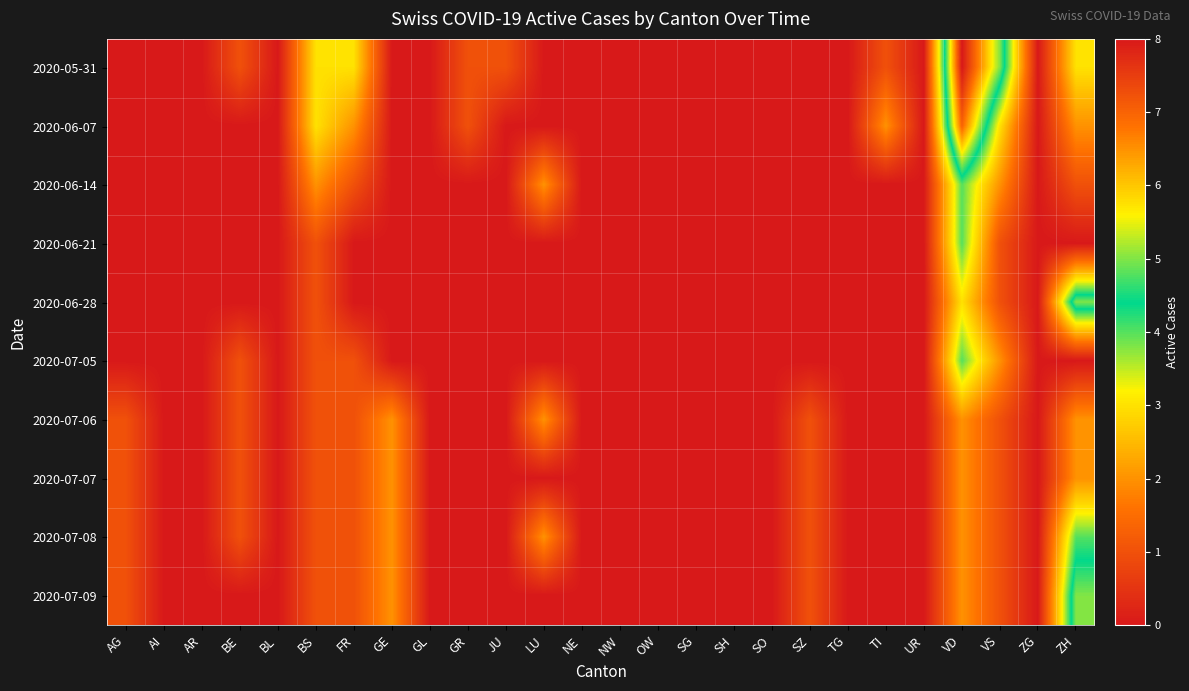

Reading left to right, list all the values displayed in this chart.

2020-05-31: AG=0	AI=0	AR=0	BE=1	BL=0	BS=3	FR=3	GE=0	GL=0	GR=1	JU=1	LU=0	NE=0	NW=0	OW=0	SG=0	SH=0	SO=0	SZ=0	TG=0	TI=1	UR=0	VD=8	VS=5	ZG=0	ZH=3
2020-06-07: AG=0	AI=0	AR=0	BE=0	BL=0	BS=3	FR=2	GE=0	GL=0	GR=1	JU=0	LU=0	NE=0	NW=0	OW=0	SG=0	SH=0	SO=0	SZ=0	TG=0	TI=2	UR=0	VD=7	VS=3	ZG=0	ZH=2
2020-06-14: AG=0	AI=0	AR=0	BE=0	BL=0	BS=2	FR=1	GE=0	GL=0	GR=0	JU=0	LU=2	NE=0	NW=0	OW=0	SG=0	SH=0	SO=0	SZ=0	TG=0	TI=0	UR=0	VD=4	VS=2	ZG=0	ZH=1
2020-06-21: AG=0	AI=0	AR=0	BE=0	BL=0	BS=1	FR=0	GE=0	GL=0	GR=0	JU=0	LU=0	NE=0	NW=0	OW=0	SG=0	SH=0	SO=0	SZ=0	TG=0	TI=0	UR=0	VD=4	VS=1	ZG=0	ZH=0
2020-06-28: AG=0	AI=0	AR=0	BE=0	BL=0	BS=1	FR=0	GE=0	GL=0	GR=0	JU=0	LU=0	NE=0	NW=0	OW=0	SG=0	SH=0	SO=0	SZ=0	TG=0	TI=0	UR=0	VD=3	VS=1	ZG=0	ZH=5
2020-07-05: AG=0	AI=0	AR=0	BE=1	BL=0	BS=1	FR=1	GE=0	GL=0	GR=0	JU=0	LU=0	NE=0	NW=0	OW=0	SG=0	SH=0	SO=0	SZ=0	TG=0	TI=0	UR=0	VD=4	VS=2	ZG=0	ZH=0
2020-07-06: AG=1	AI=0	AR=0	BE=1	BL=0	BS=1	FR=1	GE=2	GL=0	GR=0	JU=0	LU=2	NE=0	NW=0	OW=0	SG=0	SH=0	SO=0	SZ=1	TG=0	TI=0	UR=0	VD=2	VS=1	ZG=0	ZH=2
2020-07-07: AG=1	AI=0	AR=0	BE=1	BL=0	BS=1	FR=1	GE=2	GL=0	GR=0	JU=0	LU=0	NE=0	NW=0	OW=0	SG=0	SH=0	SO=0	SZ=1	TG=0	TI=0	UR=0	VD=2	VS=1	ZG=0	ZH=2
2020-07-08: AG=1	AI=0	AR=0	BE=1	BL=0	BS=1	FR=1	GE=2	GL=0	GR=0	JU=0	LU=2	NE=0	NW=0	OW=0	SG=0	SH=0	SO=0	SZ=1	TG=0	TI=0	UR=0	VD=2	VS=1	ZG=0	ZH=4
2020-07-09: AG=1	AI=0	AR=0	BE=0	BL=0	BS=1	FR=1	GE=2	GL=0	GR=0	JU=0	LU=0	NE=0	NW=0	OW=0	SG=0	SH=0	SO=0	SZ=1	TG=0	TI=0	UR=0	VD=2	VS=1	ZG=0	ZH=5